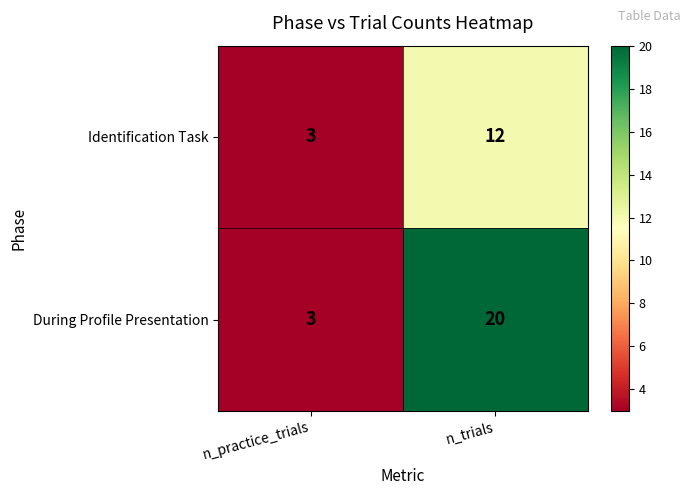

Which category has the highest value in the During Profile Presentation series?

n_trials